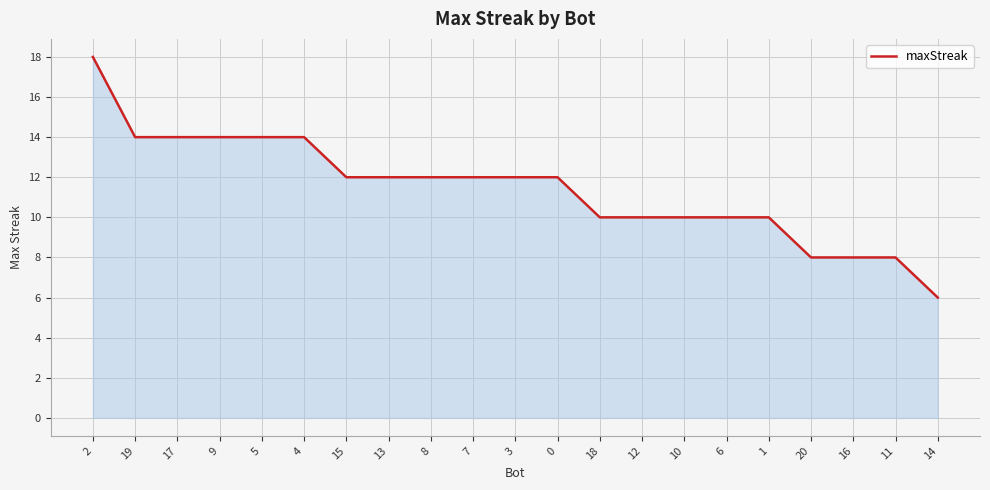

What is the smallest value displayed?

6